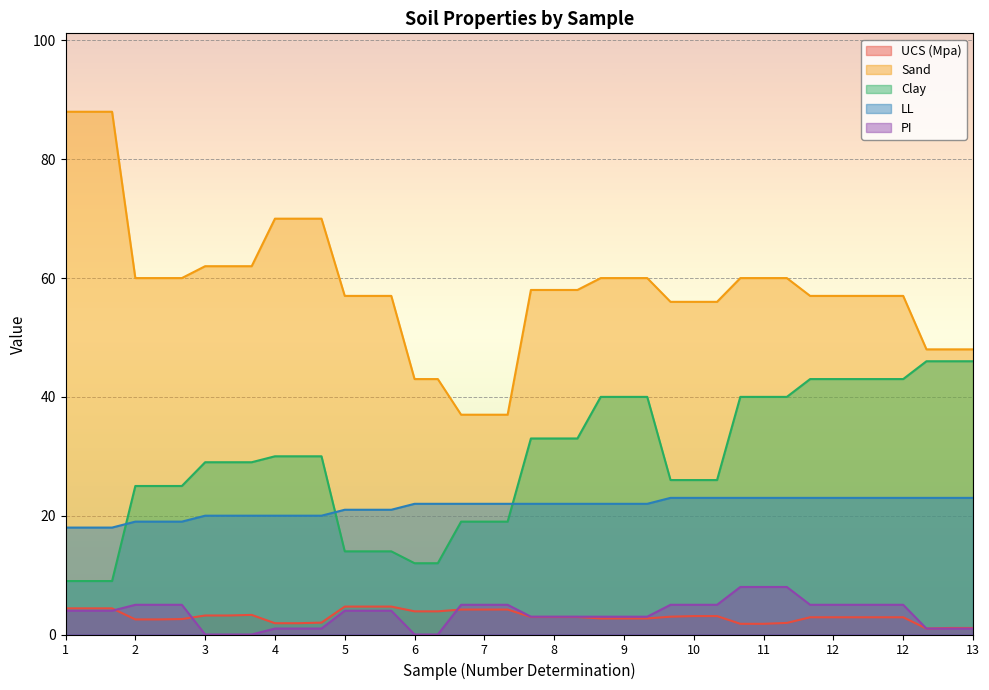

At how many categories does at least one series exceed 68?

6